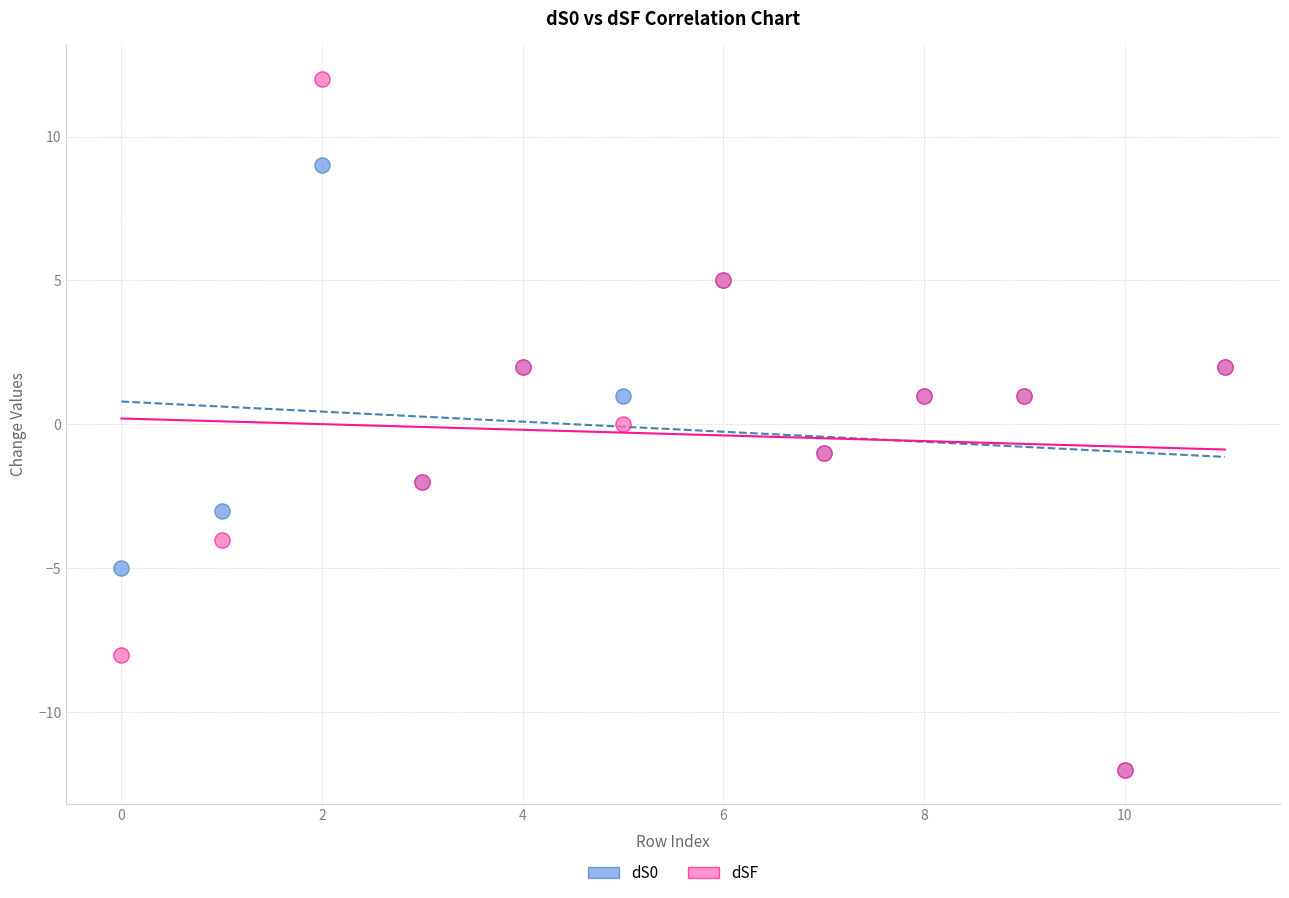

What are all the series names shown in the legend?

dS0, dSF